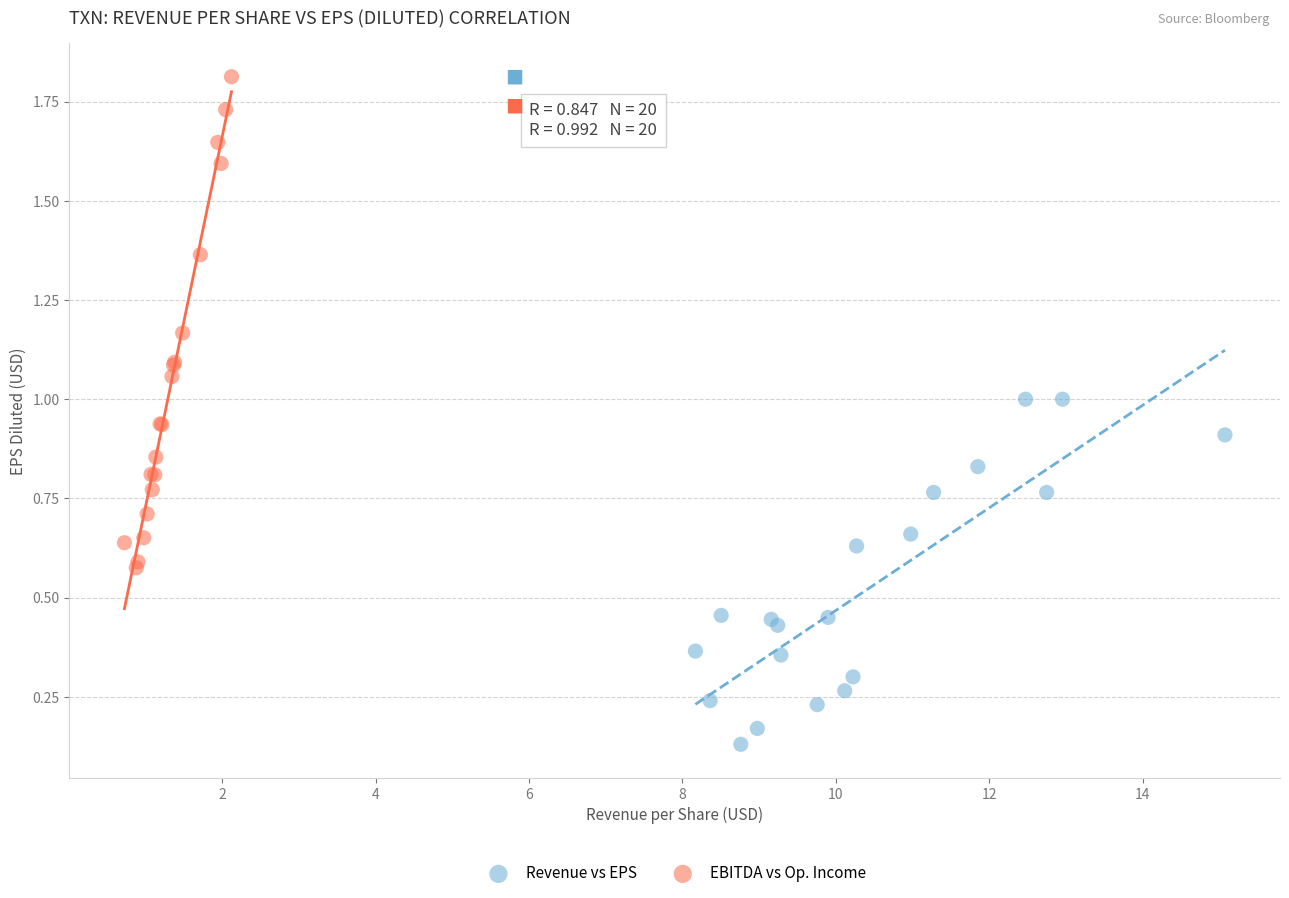

Which series contains the highest Y value?

EBITDA vs Op. Income